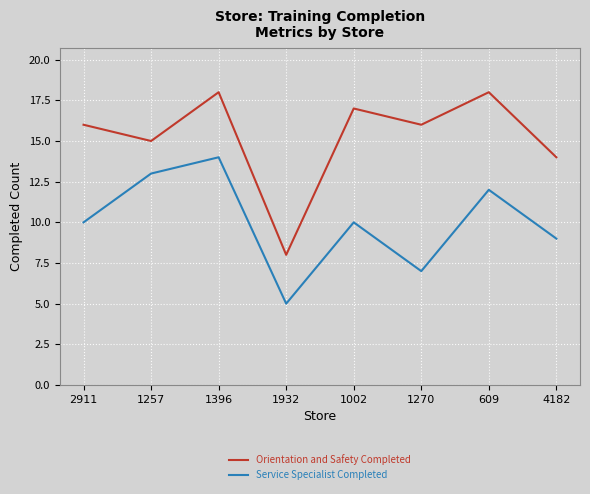

At which category does Orientation and Safety Completed reach its first local valley?

1257